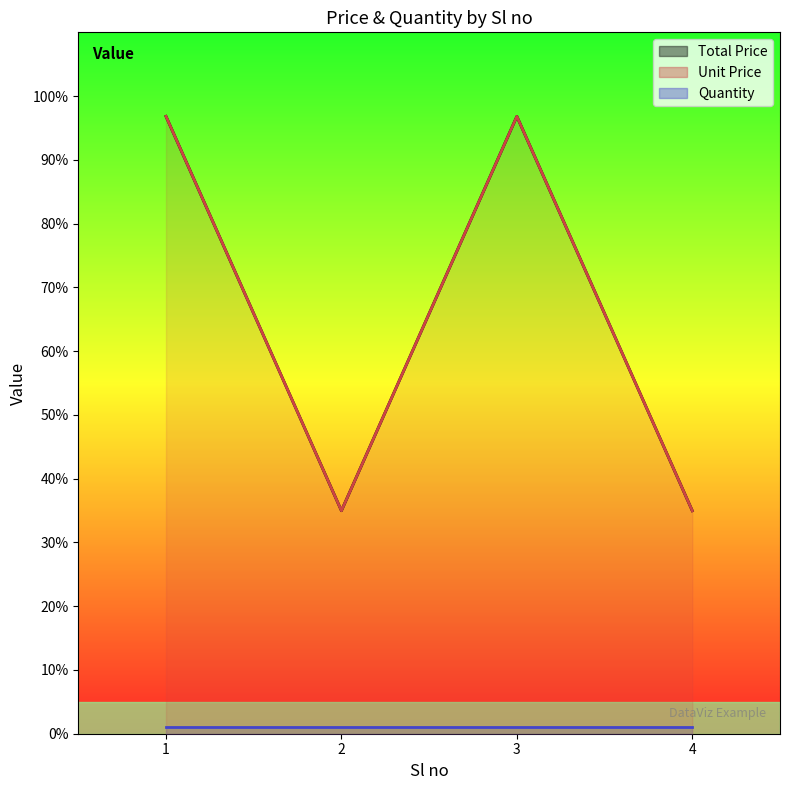

Where is the first local maximum for Total Price?

3